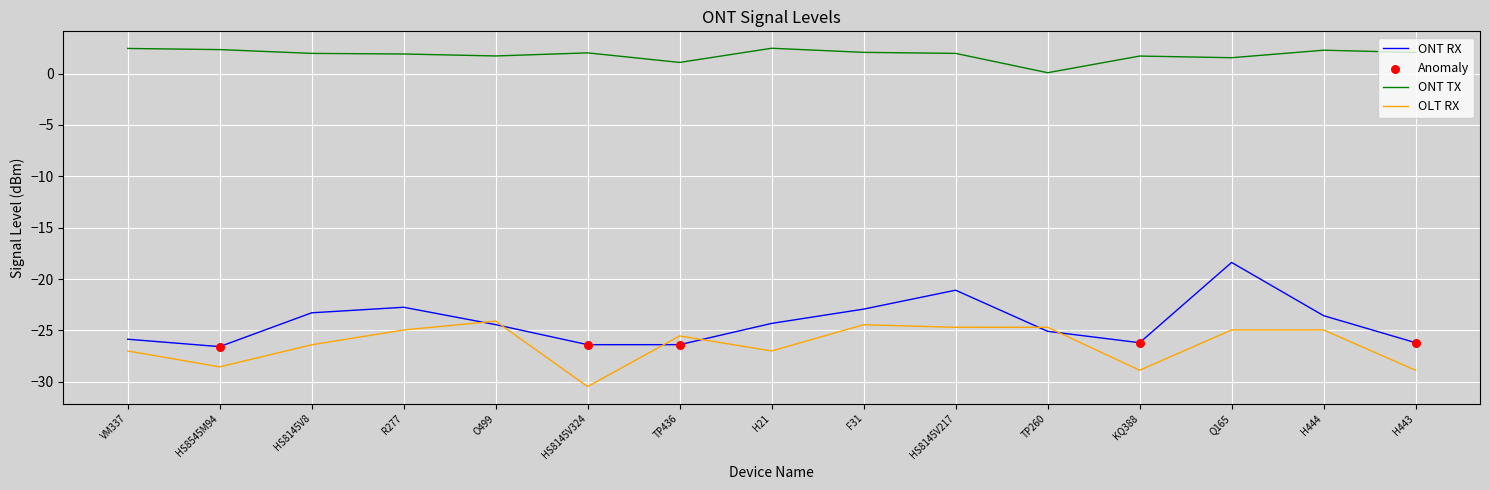

Which series has the widest spread of values?

ONT RX